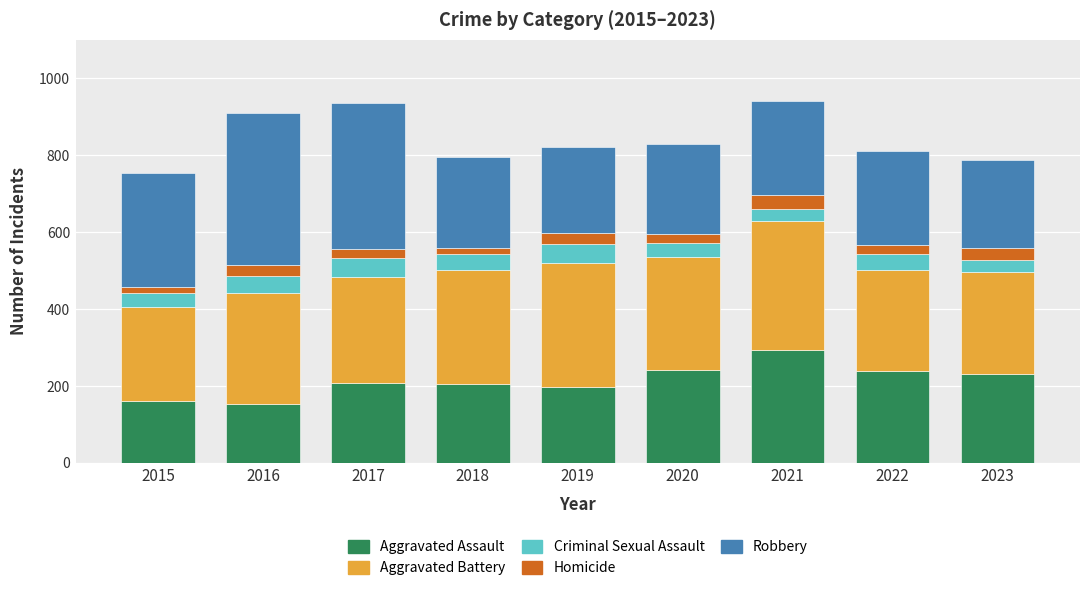

What is the difference between the maximum and minimum values in the Aggravated Assault series?

138